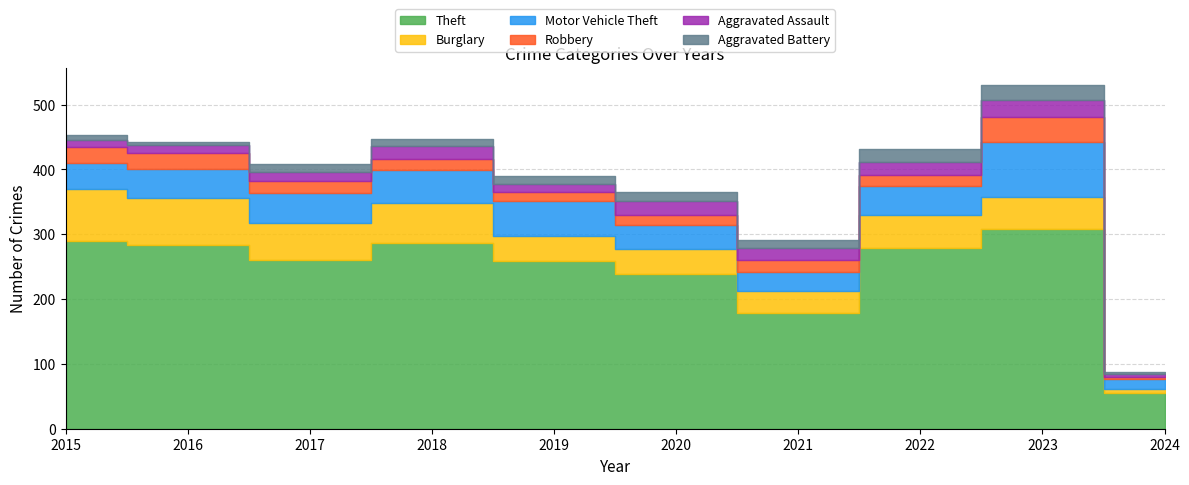

Where is the first local maximum for Robbery?

2021